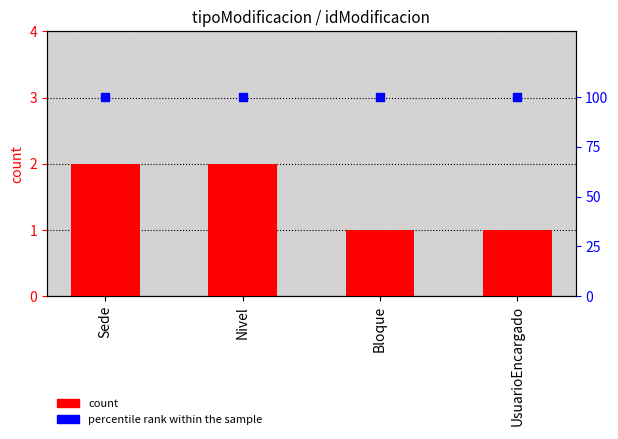

Which series reaches the minimum Y coordinate?

count